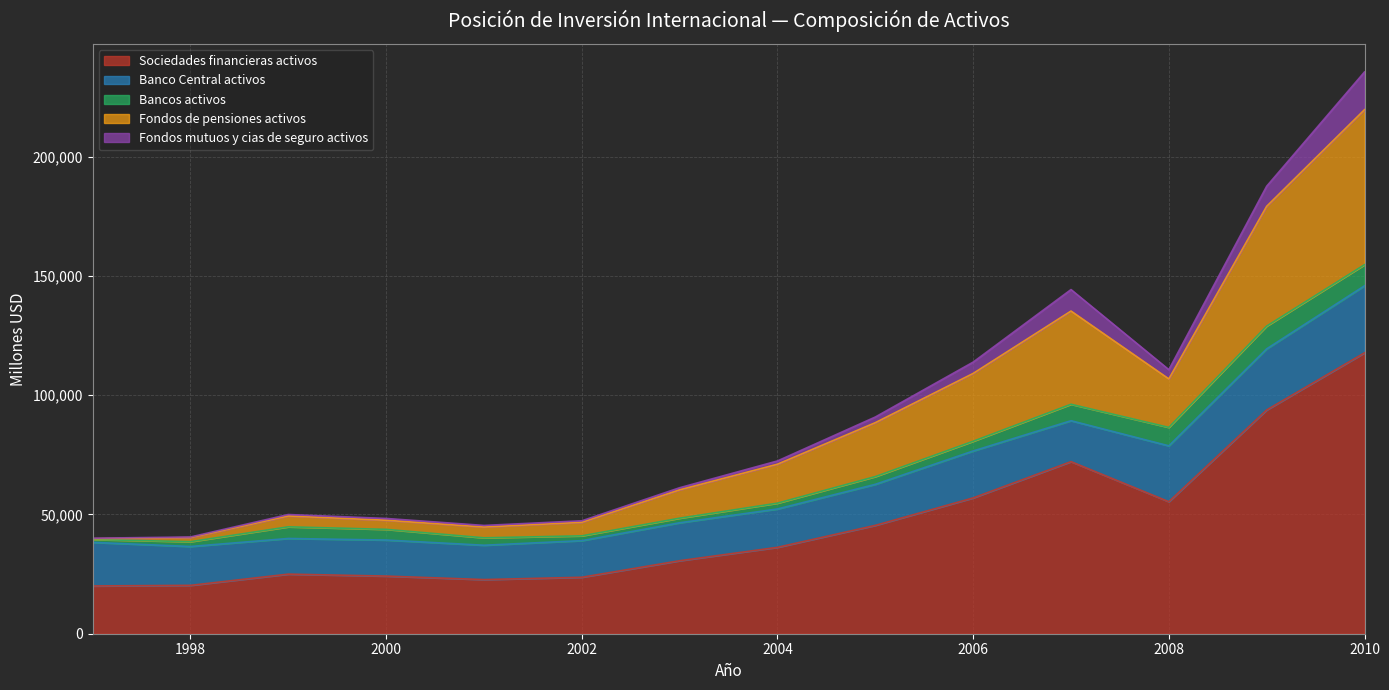

How many data points does each series have?

14